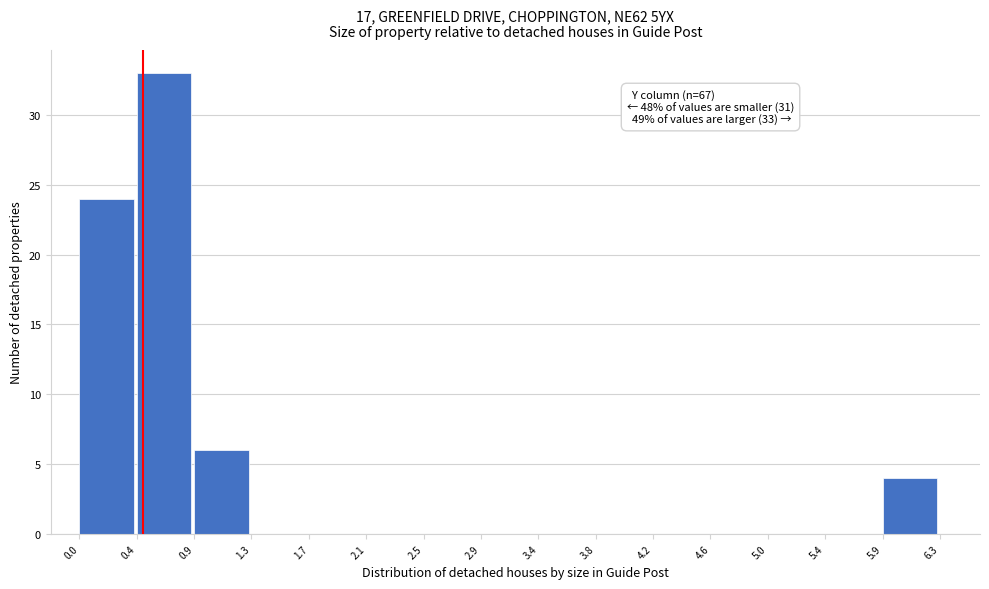

Over which range of the x-axis is the bar tallest?

0.4 to 0.9